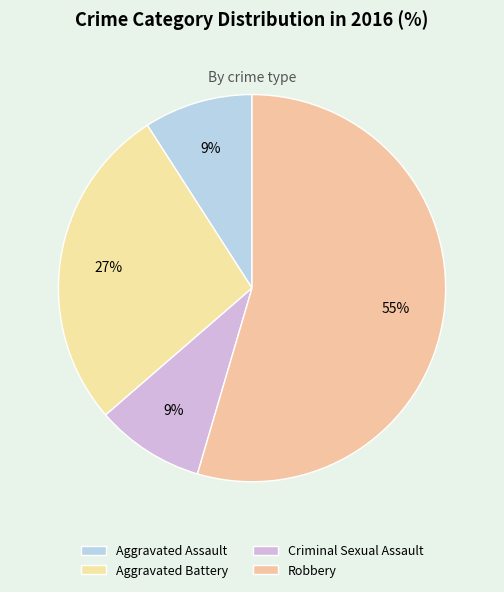

How many segments does this pie chart have?

4